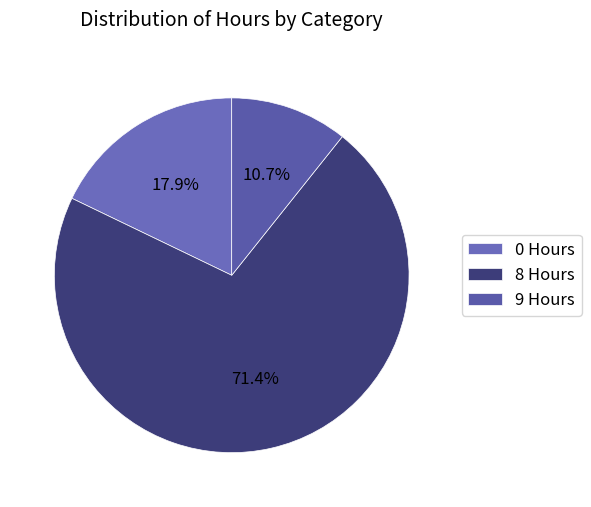

How many segments does this pie chart have?

3